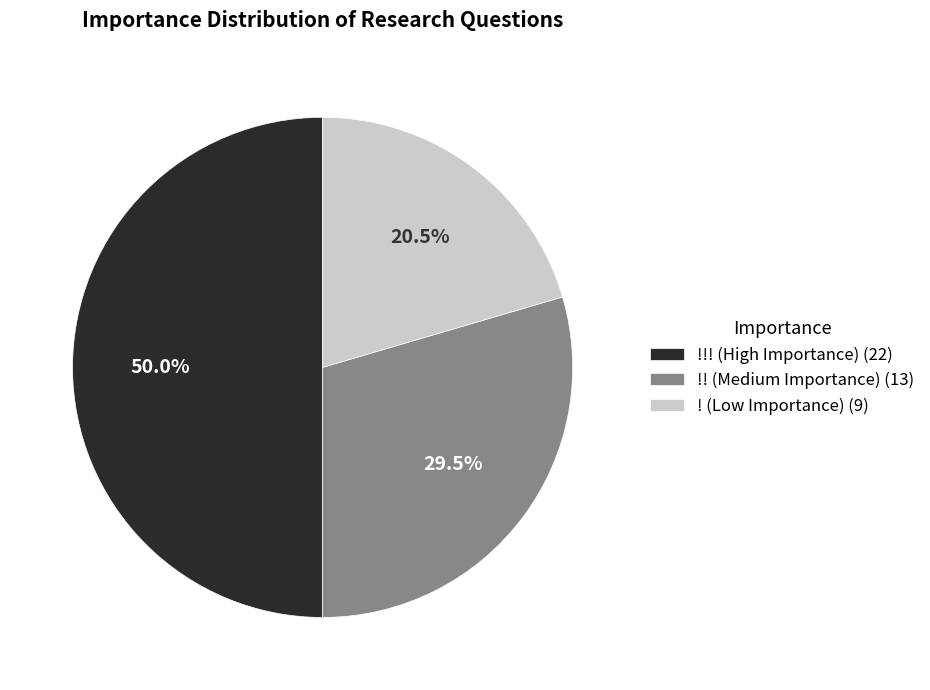

Between !!! (High Importance) (22) and ! (Low Importance) (9), which is larger?

!!! (High Importance) (22)